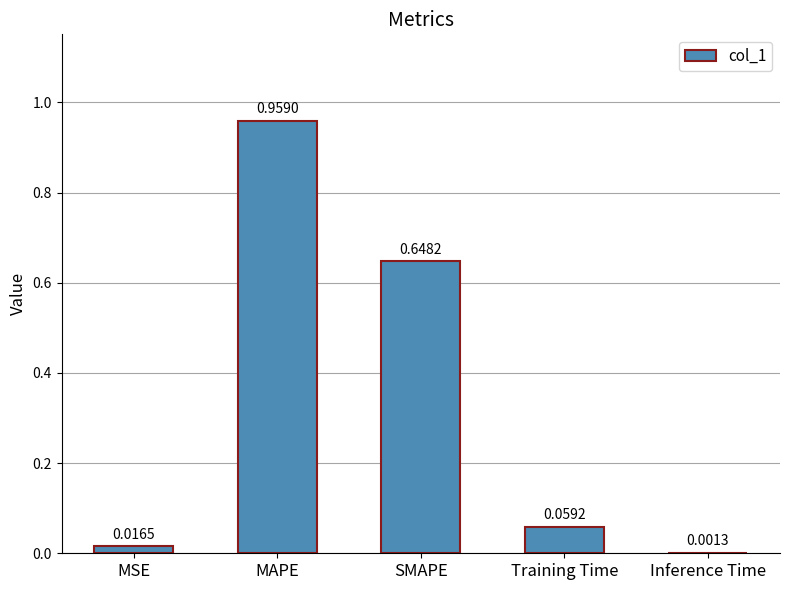

Between MSE and MAPE, which is larger?

MAPE